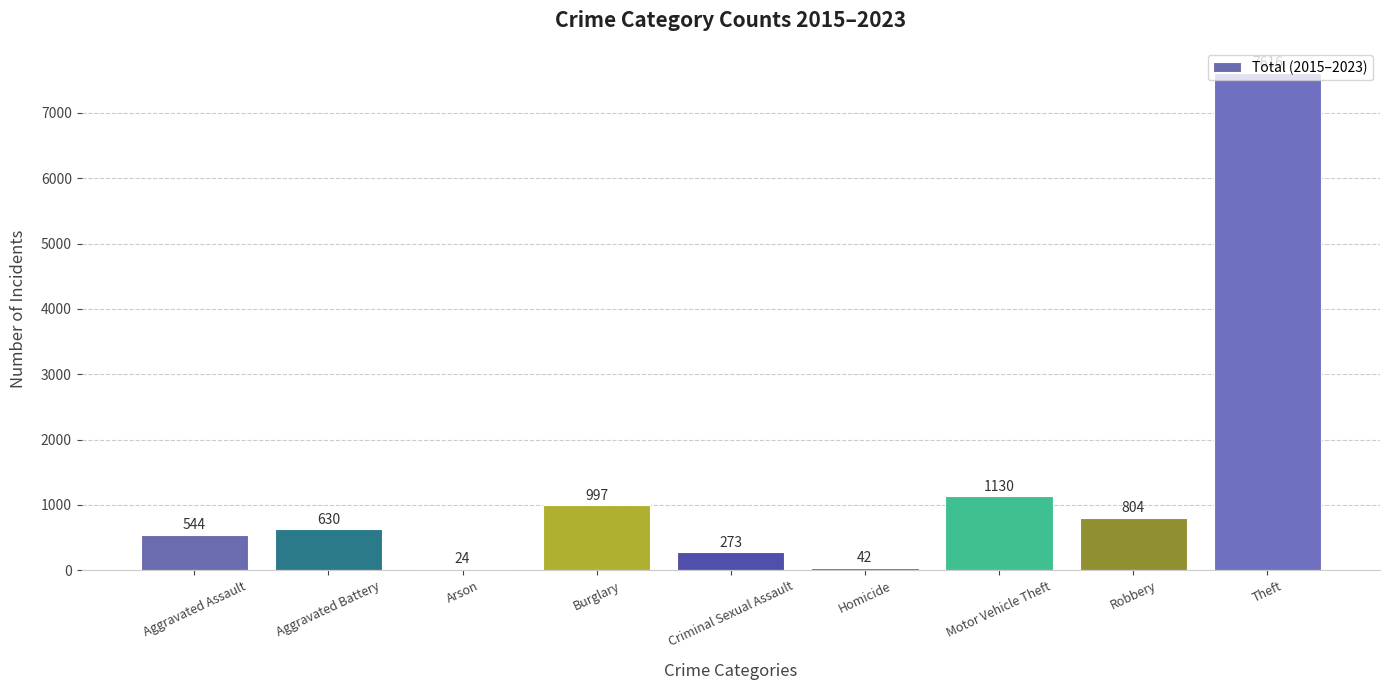

What value does the data have at Aggravated Battery, to the nearest 100?

600